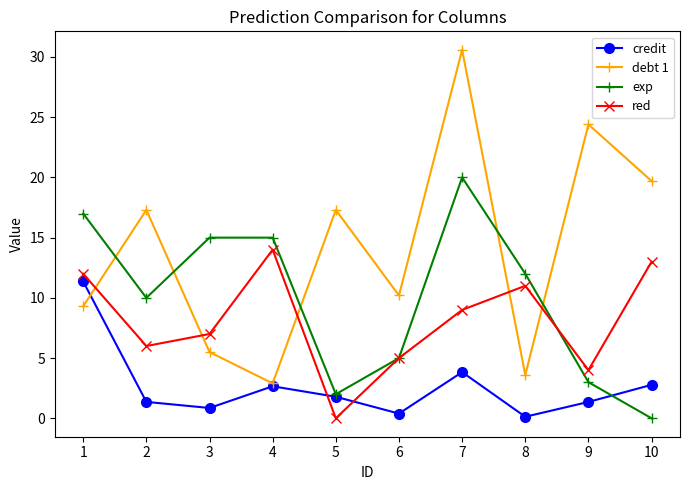

What is the value of the exp point at the 9th from the left?

3.0